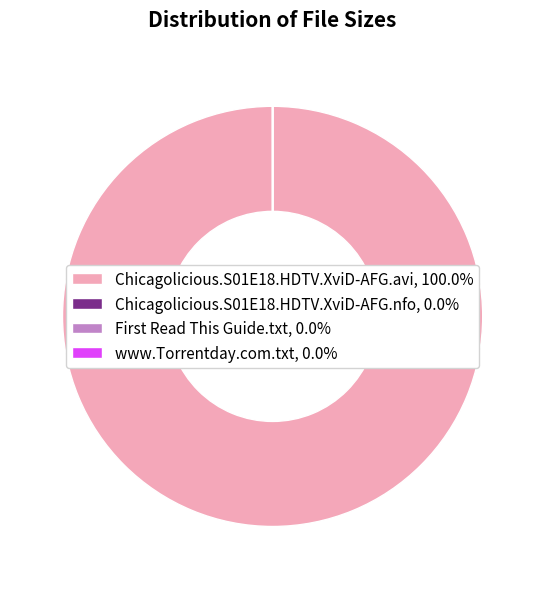

Is Chicagolicious.S01E18.HDTV.XviD-AFG.avi, 100.0% the majority of the pie?

Yes